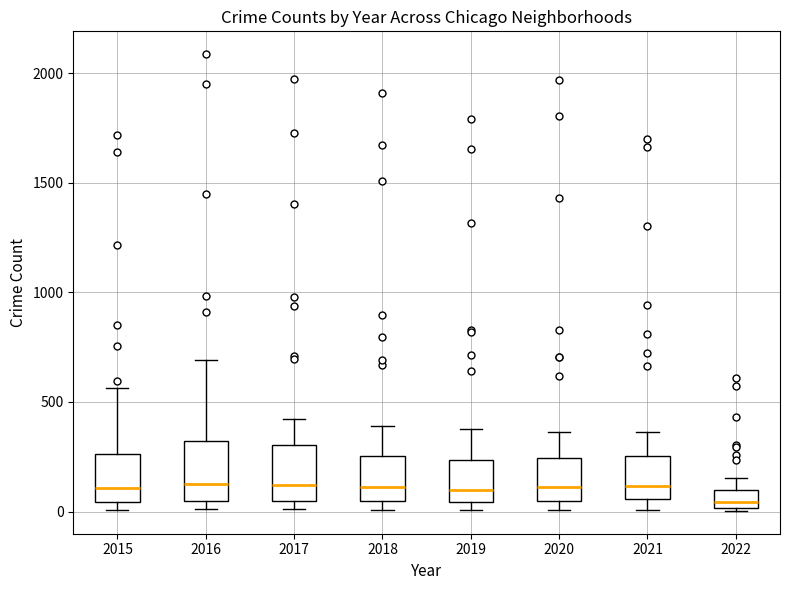

Reading left to right, transcribe this box plot: for each box, give where its median line is, the range the box spans, and where its two whiskers end, as read against the y-axis. The values are not printed on the chart, so give them approximately, as read against the axis.

2015: median 100, box 50 to 250, whiskers 0 to 550
2016: median 150, box 50 to 300, whiskers 0 to 700
2017: median 100, box 50 to 300, whiskers 0 to 400
2018: median 100, box 50 to 250, whiskers 0 to 400
2019: median 100, box 50 to 250, whiskers 0 to 400
2020: median 100, box 50 to 250, whiskers 0 to 350
2021: median 100, box 50 to 250, whiskers 0 to 350
2022: median 50, box 0 to 100, whiskers 0 to 150